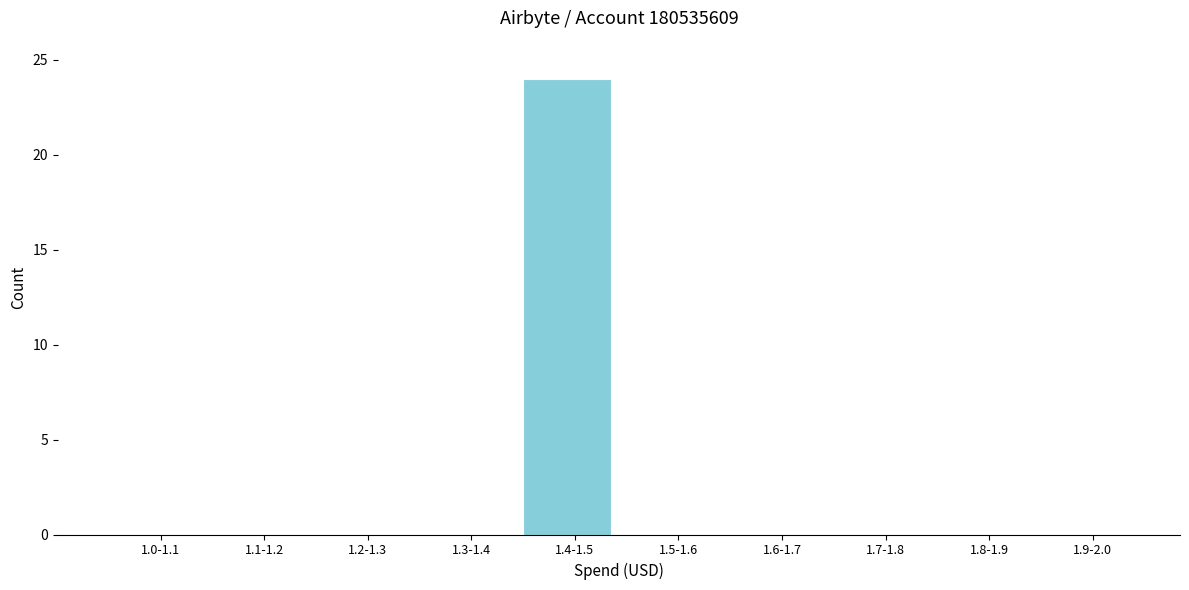

Reading left to right, transcribe all the data shown in this chart.

1.0-1.1=0	1.1-1.2=0	1.2-1.3=0	1.3-1.4=0	1.4-1.5=24	1.5-1.6=0	1.6-1.7=0	1.7-1.8=0	1.8-1.9=0	1.9-2.0=0